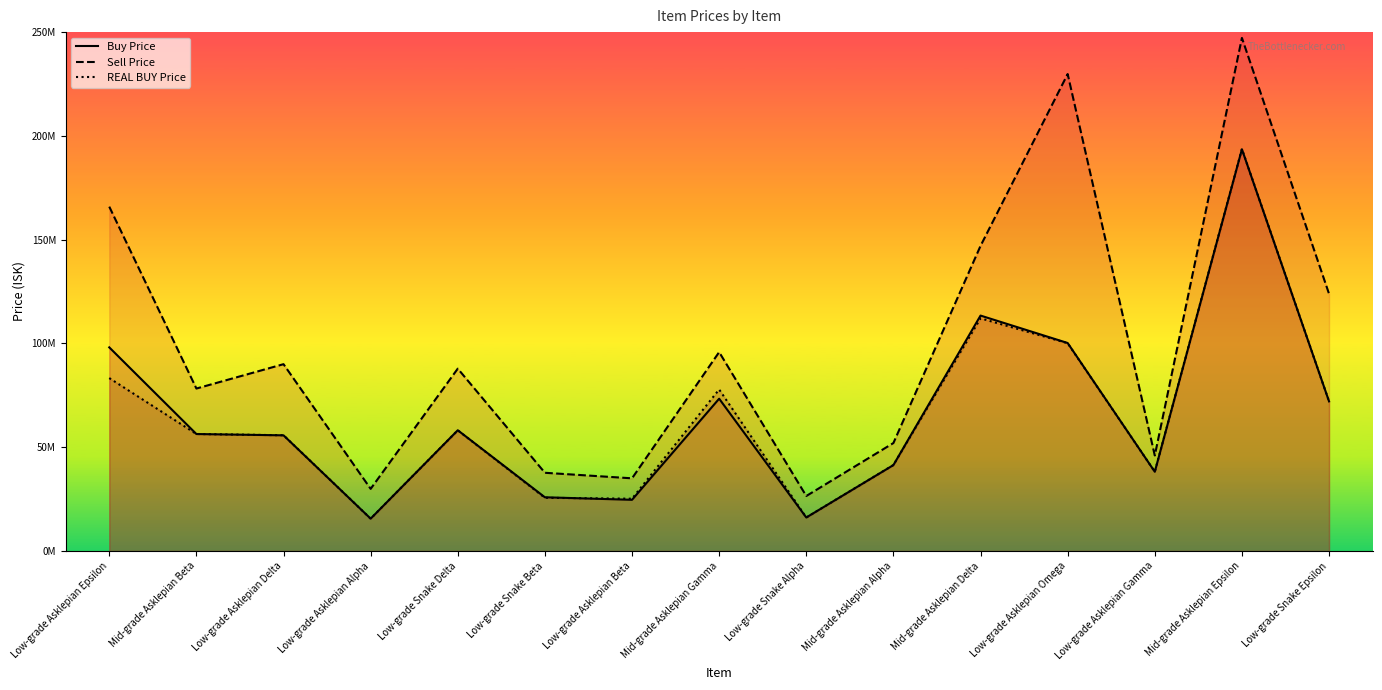

Reading right to left, extract all data points from this chart.

Buy Price: Low-grade Snake Epsilon=72070000.0	Mid-grade Asklepian Epsilon=193550000.0	Low-grade Asklepian Gamma=38170000.0	Low-grade Asklepian Omega=100200000.0	Mid-grade Asklepian Delta=113416666.7	Mid-grade Asklepian Alpha=41382500.0	Low-grade Snake Alpha=16126000.0	Mid-grade Asklepian Gamma=73368750.0	Low-grade Asklepian Beta=24640000.0	Low-grade Snake Beta=25870000.0	Low-grade Snake Delta=58160000.0	Low-grade Asklepian Alpha=15570000.0	Low-grade Asklepian Delta=55716666.7	Mid-grade Asklepian Beta=56345000.0	Low-grade Asklepian Epsilon=98100000.0
Sell Price: Low-grade Snake Epsilon=123900000.0	Mid-grade Asklepian Epsilon=247200000.0	Low-grade Asklepian Gamma=46010000.0	Low-grade Asklepian Omega=229800000.0	Mid-grade Asklepian Delta=147000000.0	Mid-grade Asklepian Alpha=52000000.0	Low-grade Snake Alpha=26480000.0	Mid-grade Asklepian Gamma=95810000.0	Low-grade Asklepian Beta=35000000.0	Low-grade Snake Beta=37670000.0	Low-grade Snake Delta=87850000.0	Low-grade Asklepian Alpha=29920000.0	Low-grade Asklepian Delta=90000000.0	Mid-grade Asklepian Beta=78260000.0	Low-grade Asklepian Epsilon=165900000.0
REAL BUY Price: Low-grade Snake Epsilon=72070000.0	Mid-grade Asklepian Epsilon=193700000.0	Low-grade Asklepian Gamma=38170000.0	Low-grade Asklepian Omega=100100000.0	Mid-grade Asklepian Delta=112100000.0	Mid-grade Asklepian Alpha=41410000.0	Low-grade Snake Alpha=16120000.0	Mid-grade Asklepian Gamma=77810000.0	Low-grade Asklepian Beta=25180000.0	Low-grade Snake Beta=25620000.0	Low-grade Snake Delta=58130000.0	Low-grade Asklepian Alpha=15570000.0	Low-grade Asklepian Delta=55750000.0	Mid-grade Asklepian Beta=56360000.0	Low-grade Asklepian Epsilon=83300000.0